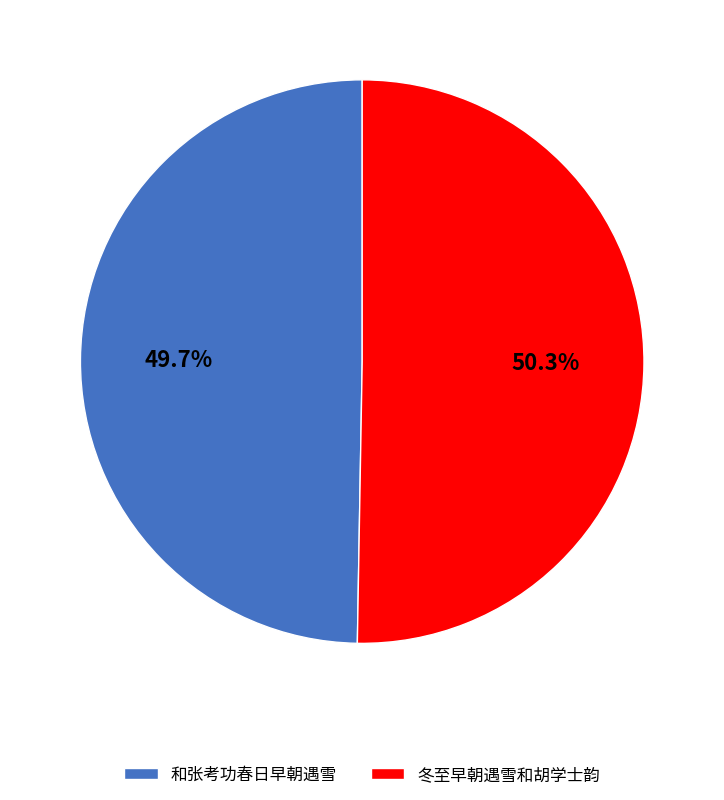

The 和张考功春日早朝遇雪 slice represents 50% of the pie. True or false?

True